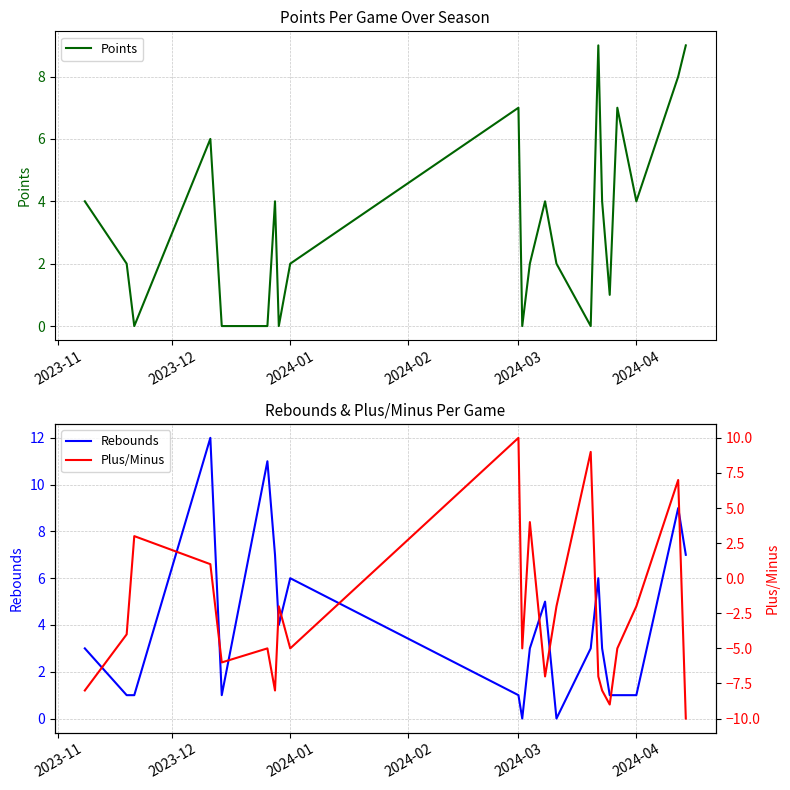

How many values in the Rebounds series are below 3?

9